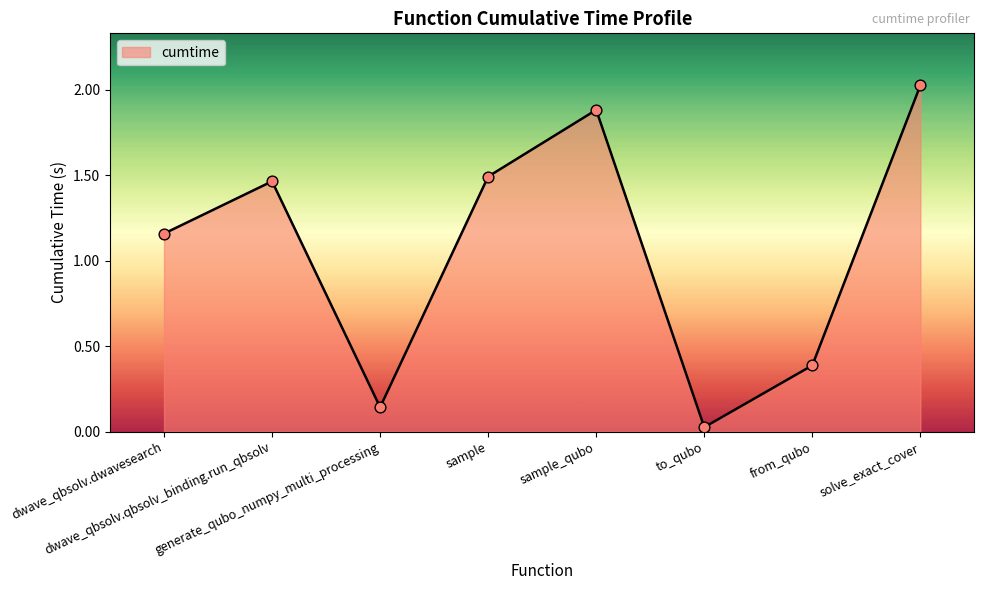

What is the ratio of the value at solve_exact_cover to the value at dwave_qbsolv.dwavesearch?

1.7